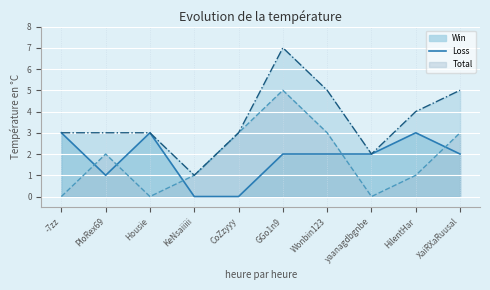

Reading left to right, extract all data points from this chart.

Total: 3	3	3	1	3	7	5	2	4	5
Win: 3	1	3	0	0	2	2	2	3	2
Loss: 0	2	0	1	3	5	3	0	1	3